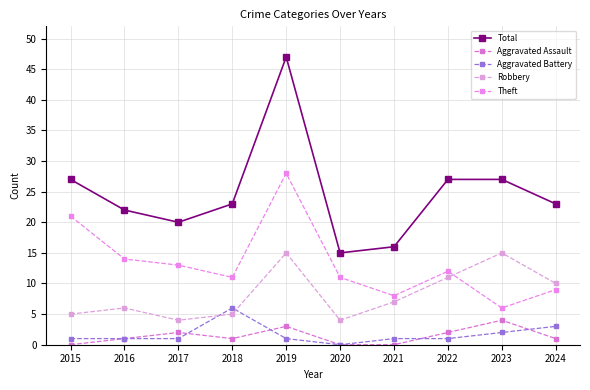

What is the value of the Total point at the 5th from the left?

47